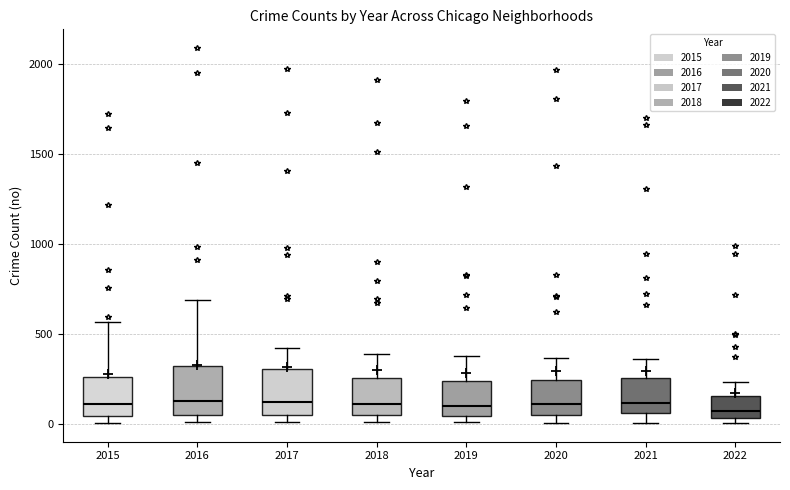

Where is the upper edge of the box at x = 2020 on the y-axis? The values are not printed on the chart, so give them approximately, as read against the axis.

250